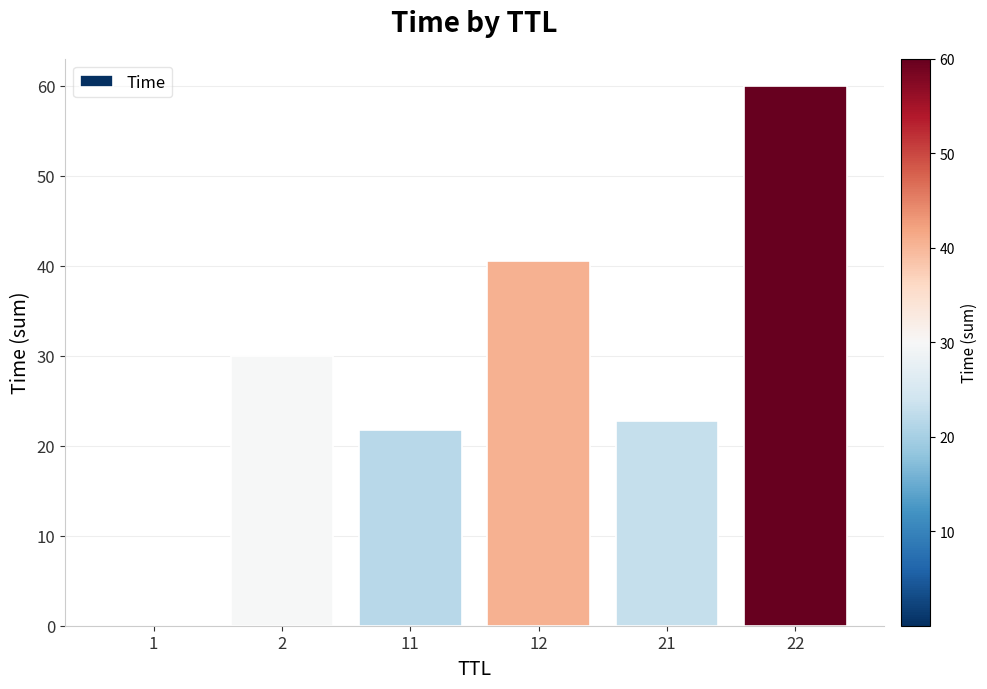

Which label corresponds to the largest value in the chart?

22